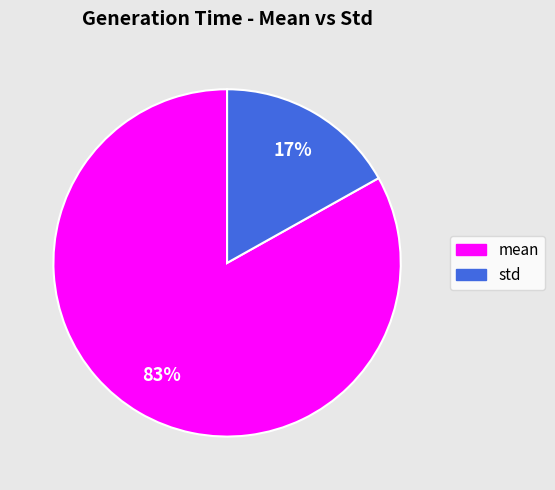

Between std and mean, which is larger?

mean